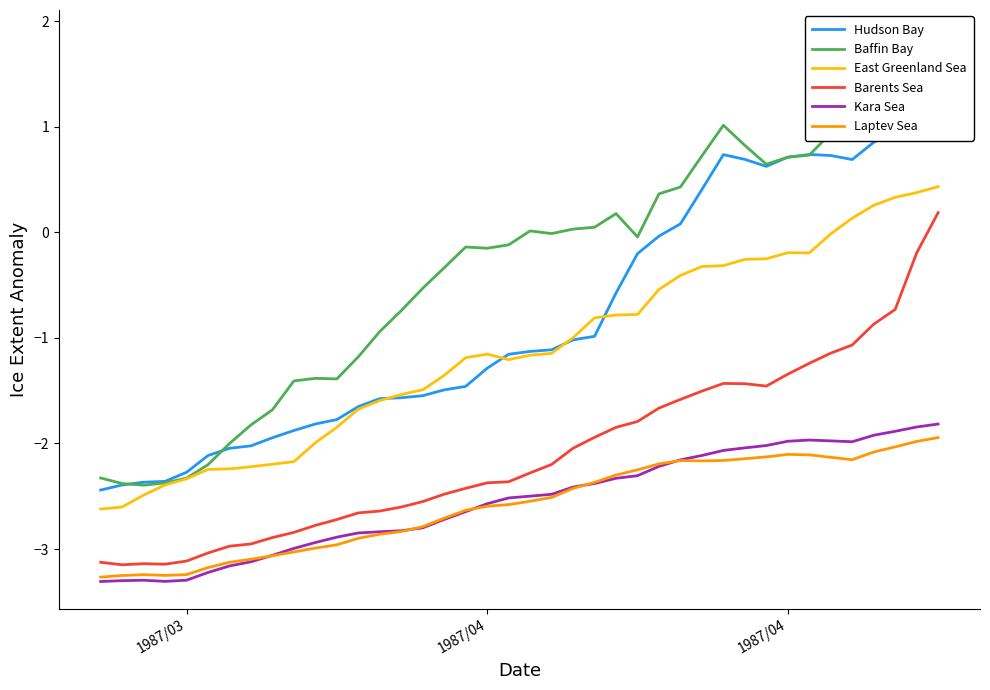

List the series in order of their peak value, highest first.

Baffin Bay, Hudson Bay, East Greenland Sea, Barents Sea, Kara Sea, Laptev Sea